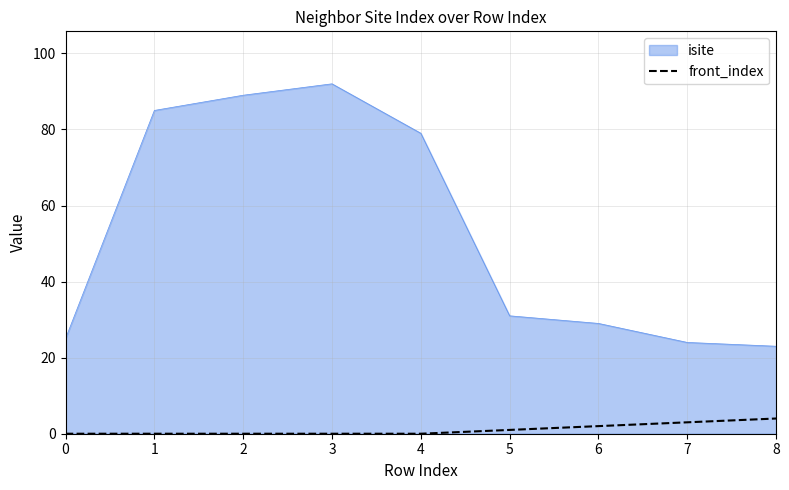

Rank the series by their maximum value, from highest to lowest.

isite, front_index